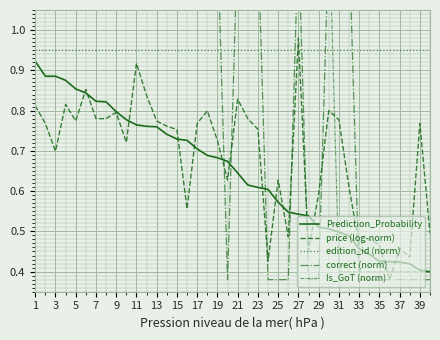

Does the chart display data point markers on the line(s)?

No